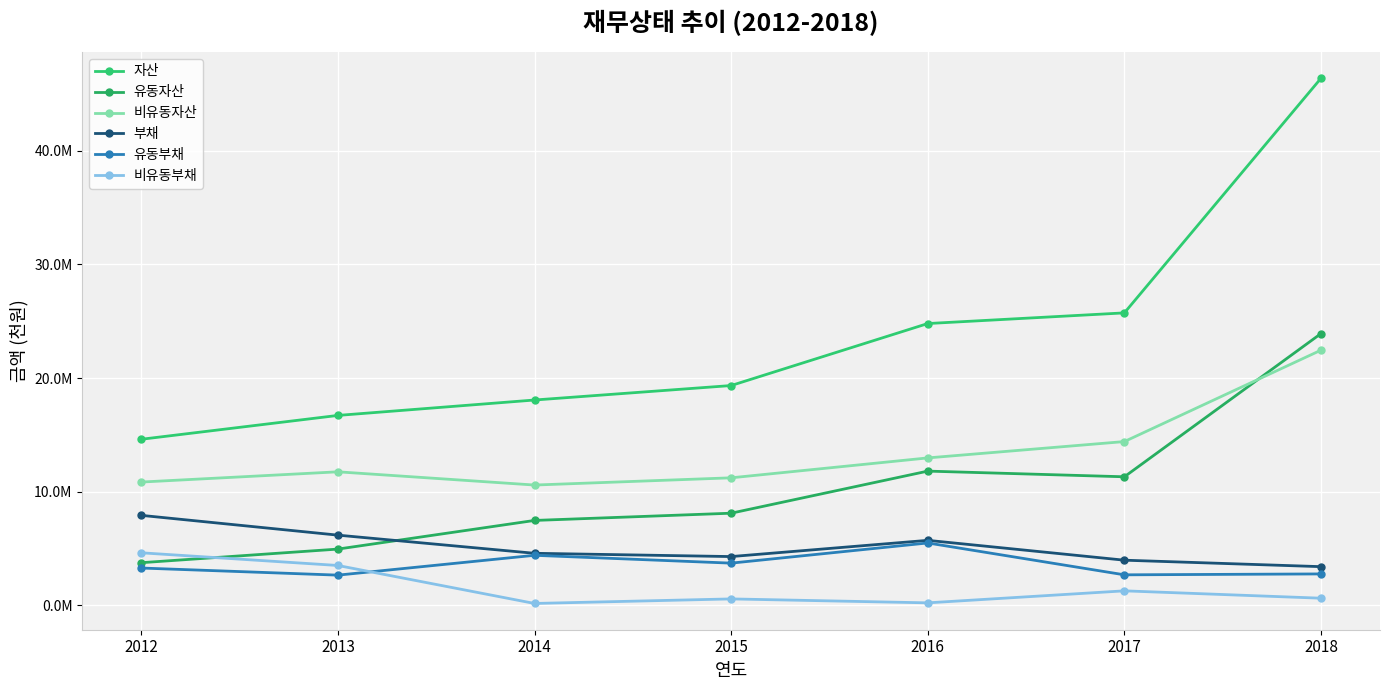

List the series in order of their peak value, highest first.

자산, 유동자산, 비유동자산, 부채, 유동부채, 비유동부채